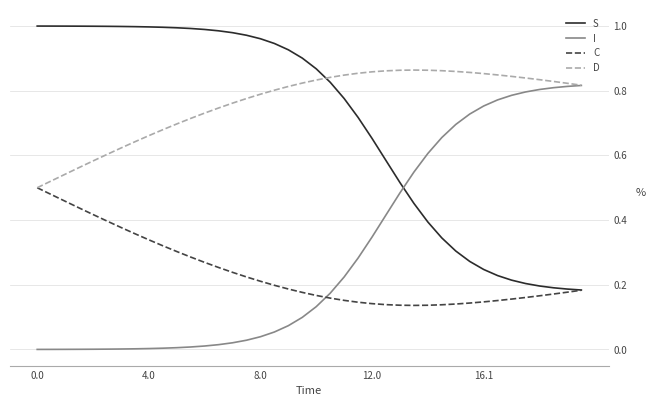

List the series in order of their peak value, highest first.

S, D, I, C